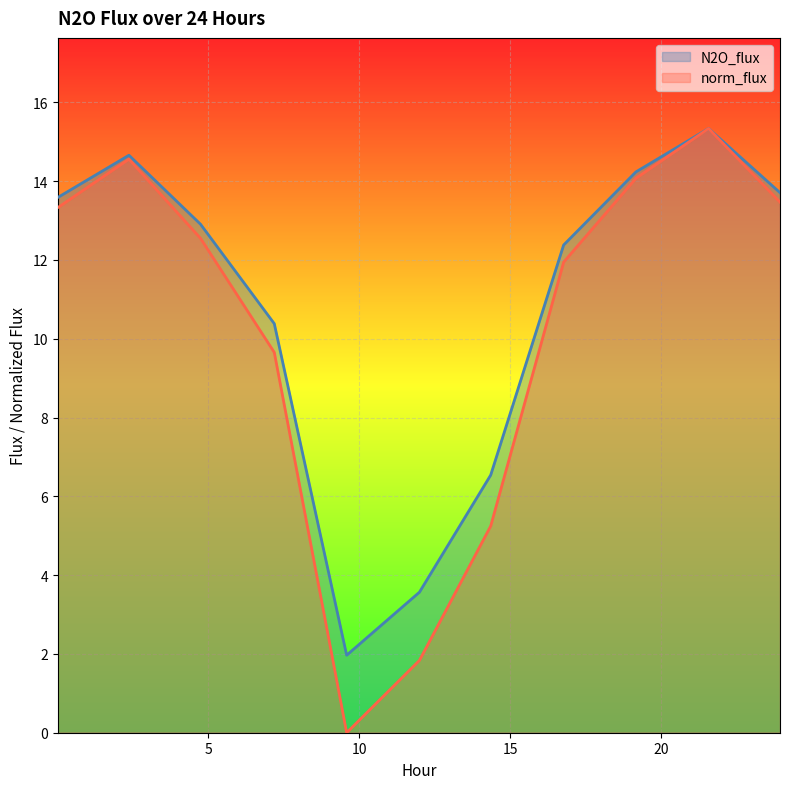

List the series in order of their overall mean, highest first.

N2O_flux, norm_flux